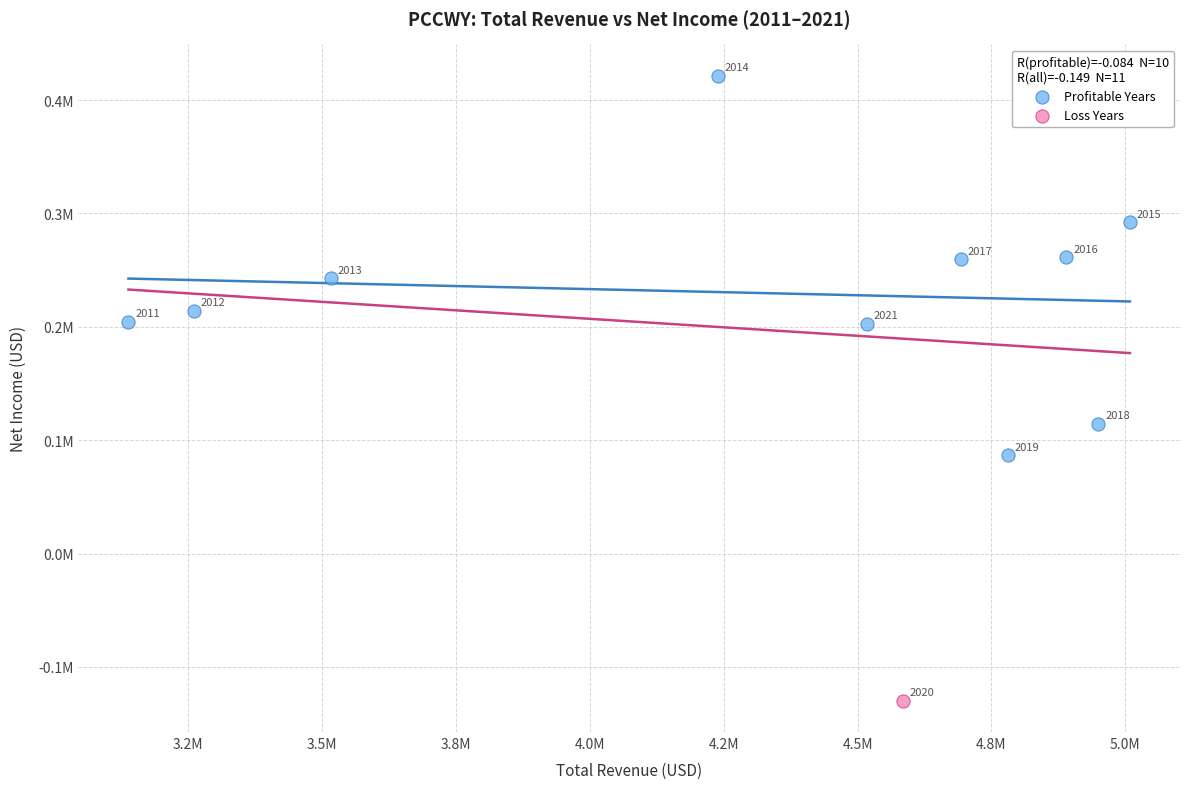

What are all the series names shown in the legend?

Profitable Years, Loss Years